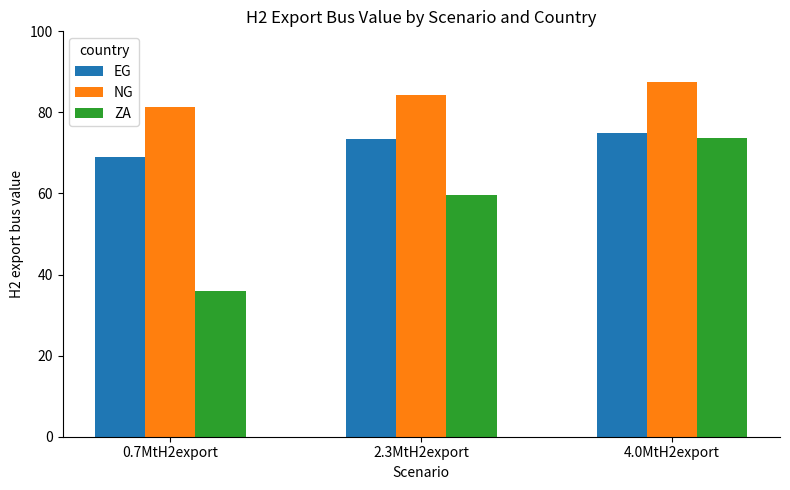

Is it true that ZA equals 35.9 at 0.7MtH2export?

True